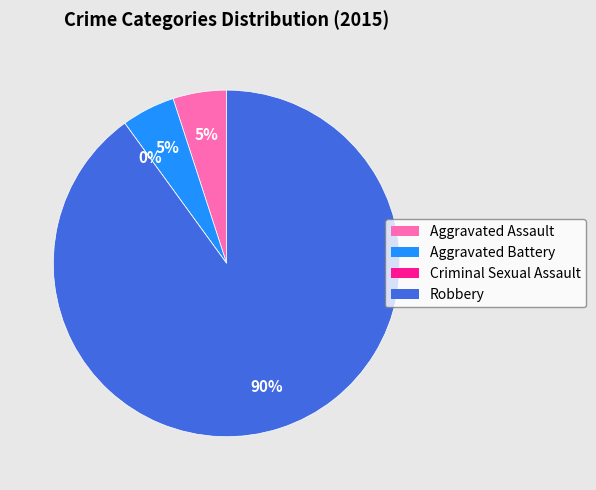

What is the smallest slice in the pie chart?

Criminal Sexual Assault